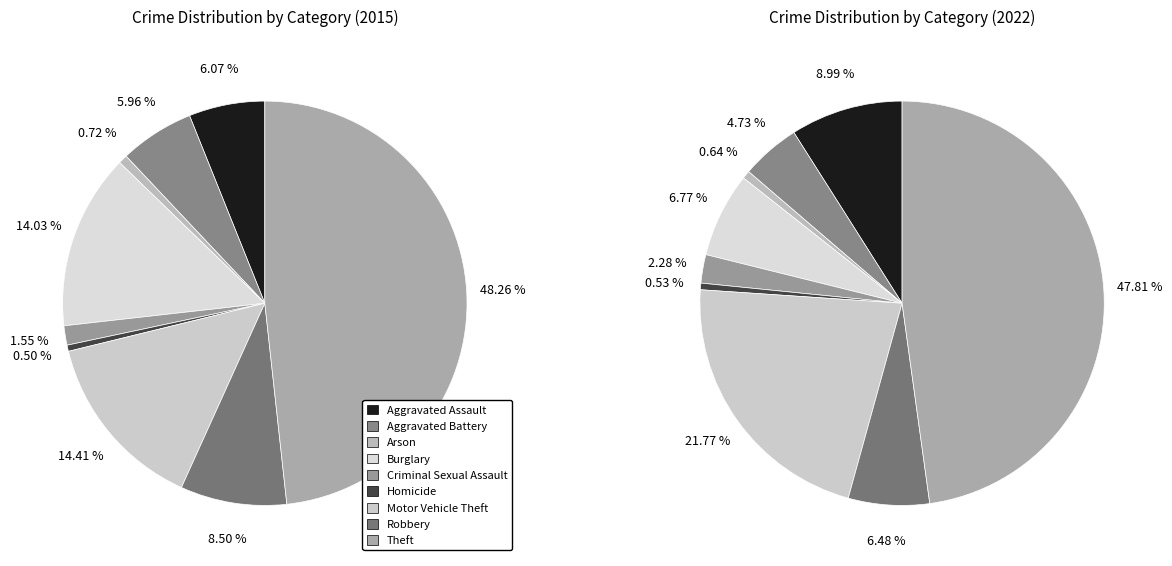

To the nearest percent, what is the average slice percentage?

11%